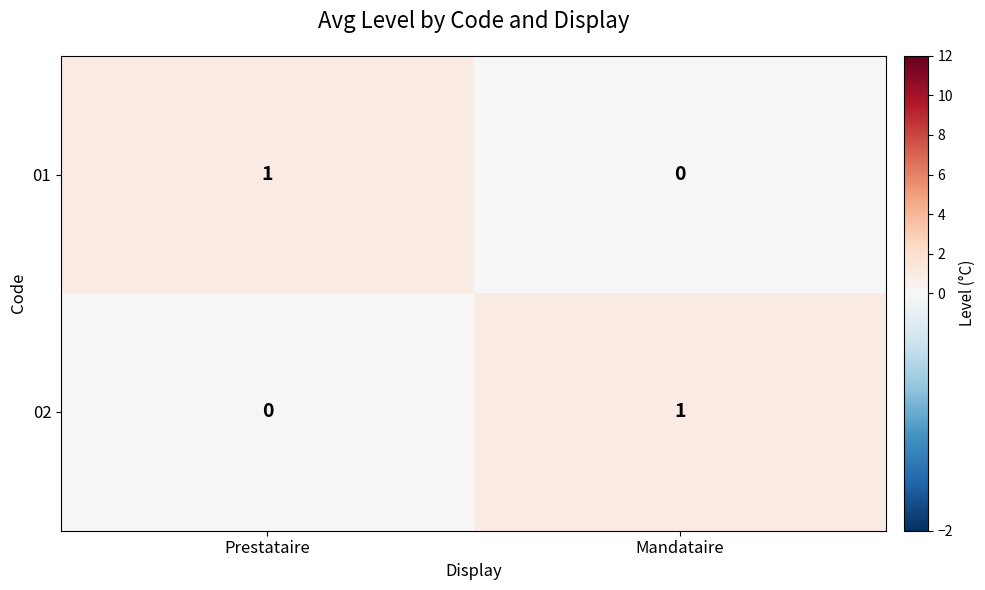

The 02 series shows 1 at Mandataire. True or false?

True